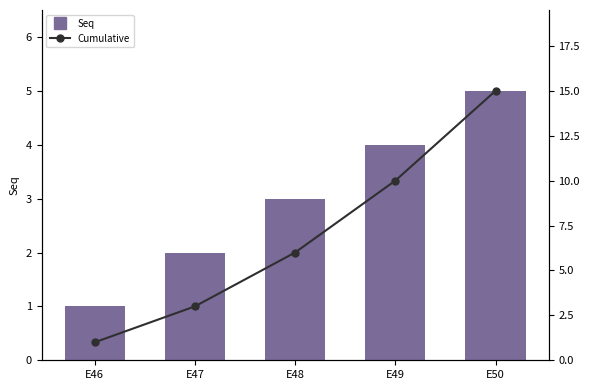

What is the average value of the Cumulative series?

7